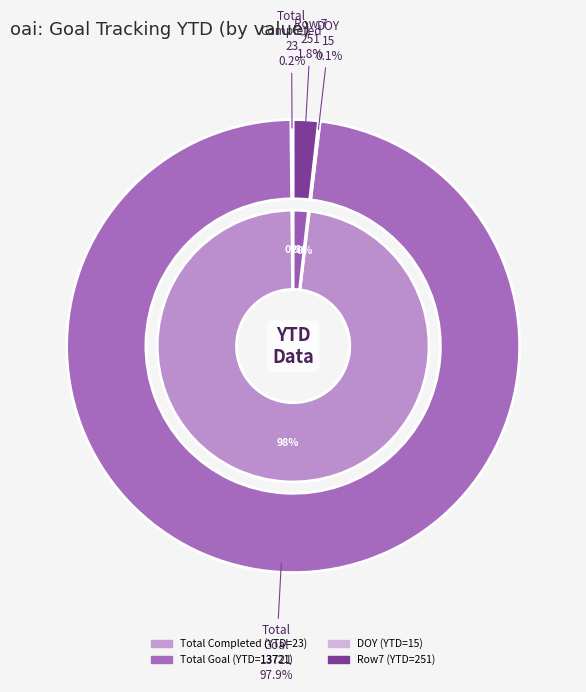

Is the sum of DOY and Achieved greater than half?

No